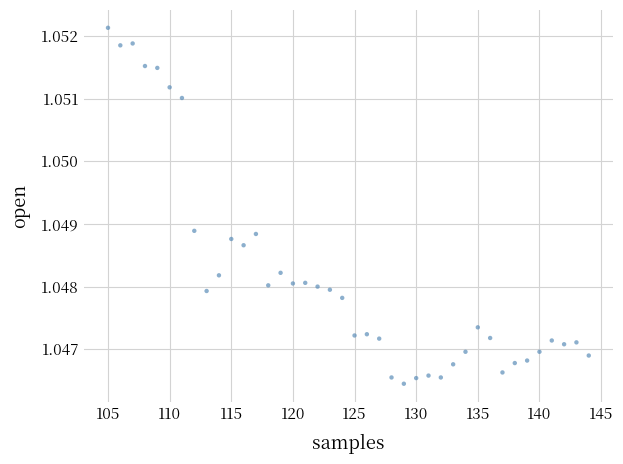

What is the range of X values (max minus min)?

39.0